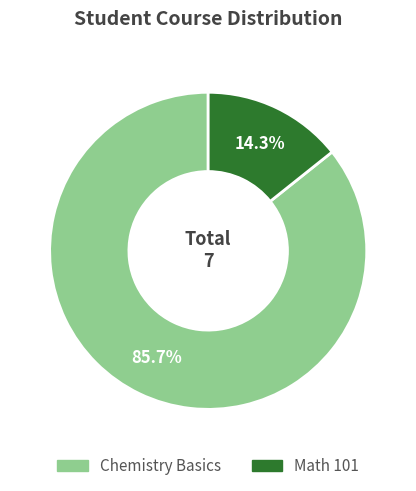

To the nearest percent, what percentage of the pie is Math 101?

14%